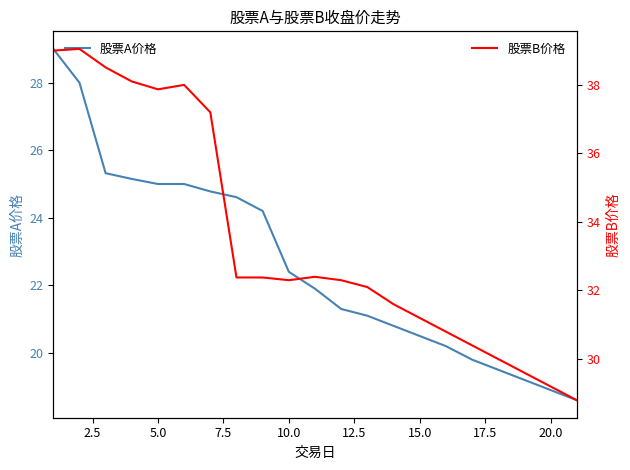

What is the minimum value for 股票B价格?

28.8